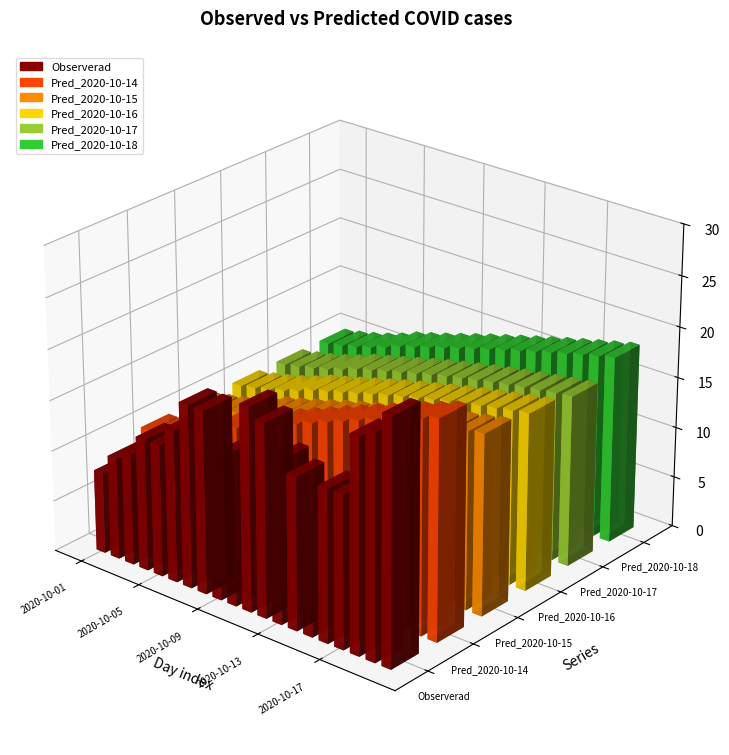

Read the Pred_2020-10-16 value at 2020-10-15.

15.9